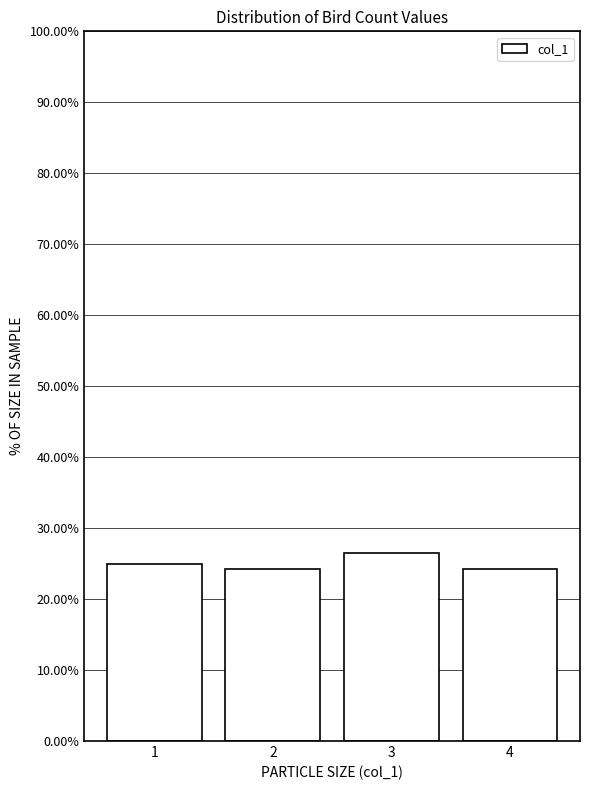

Reading left to right, extract all data points from this chart.

25.0	24.3	26.5	24.3